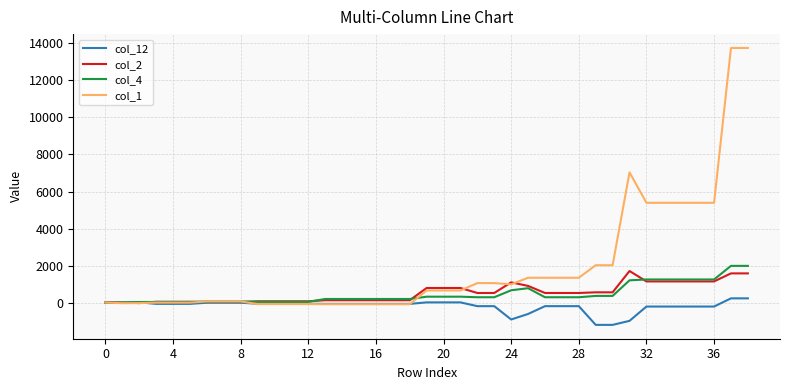

What is the minimum value shown in the chart?

-1184.4